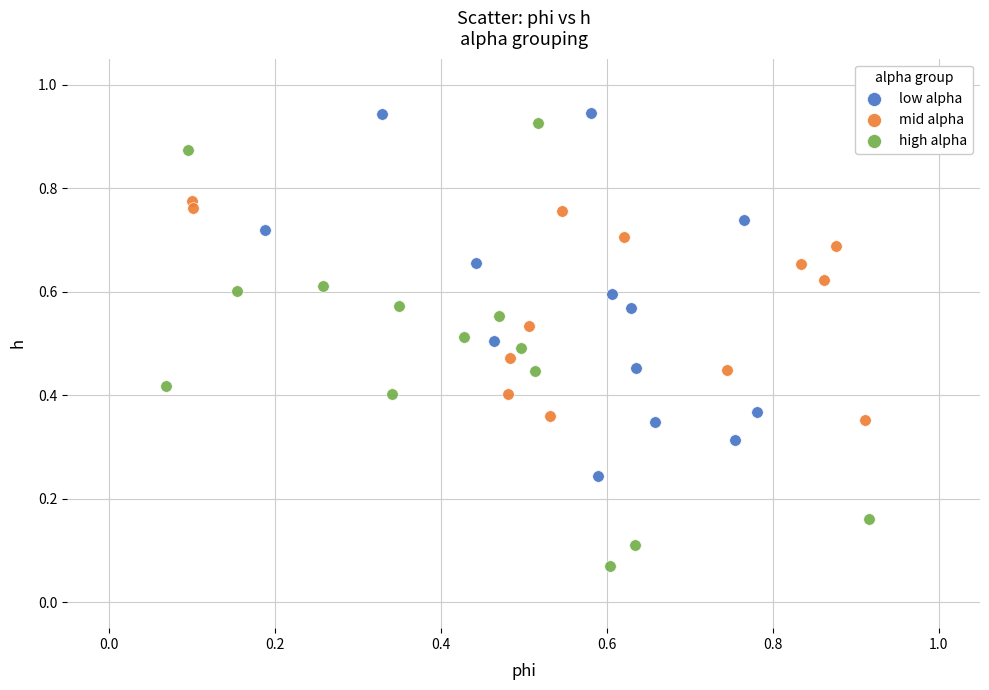

Which series reaches the minimum Y coordinate?

high alpha